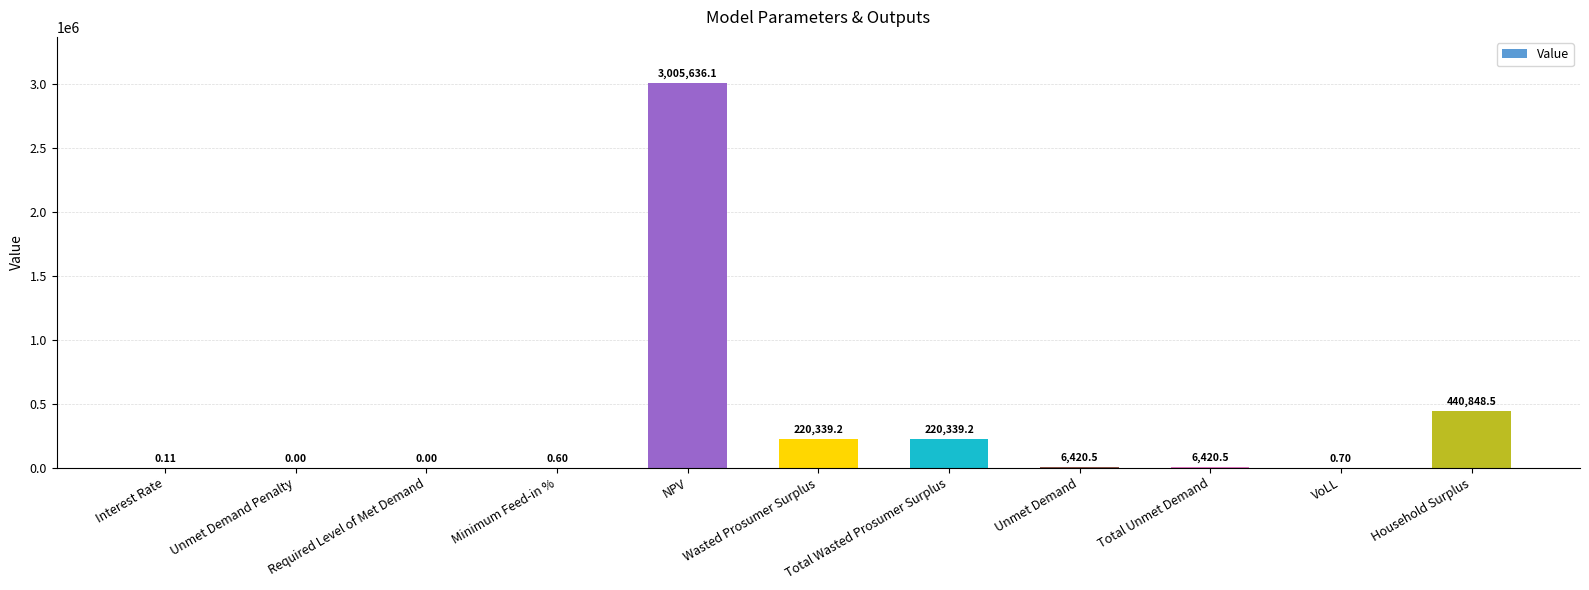

What is the sum of all values?

3900005.4